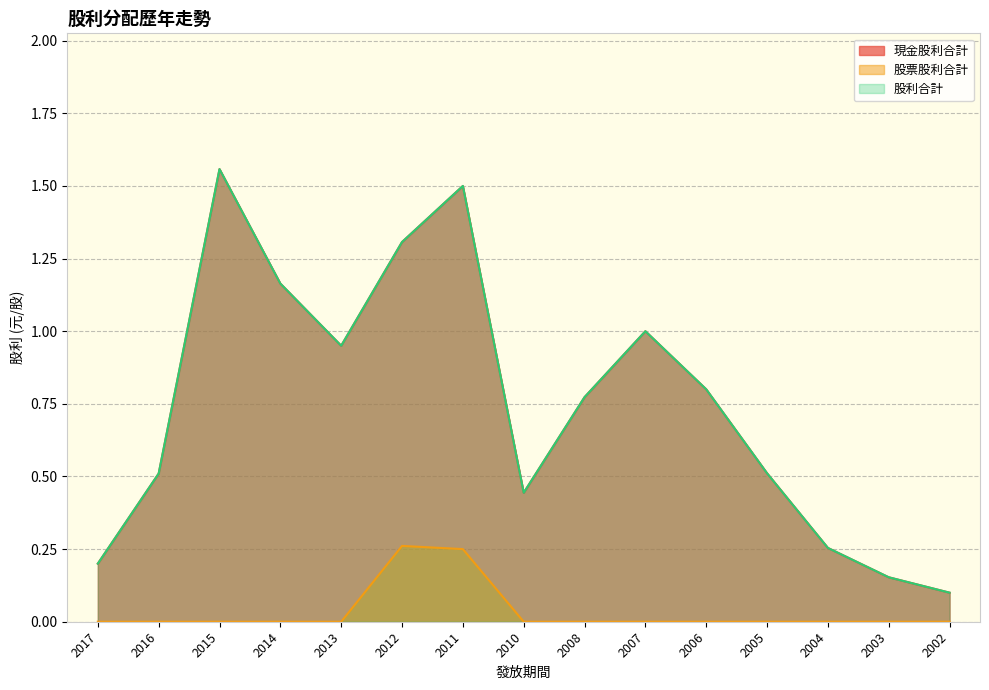

True or false: 股票股利合計 and 現金股利合計 cross at least once.

False